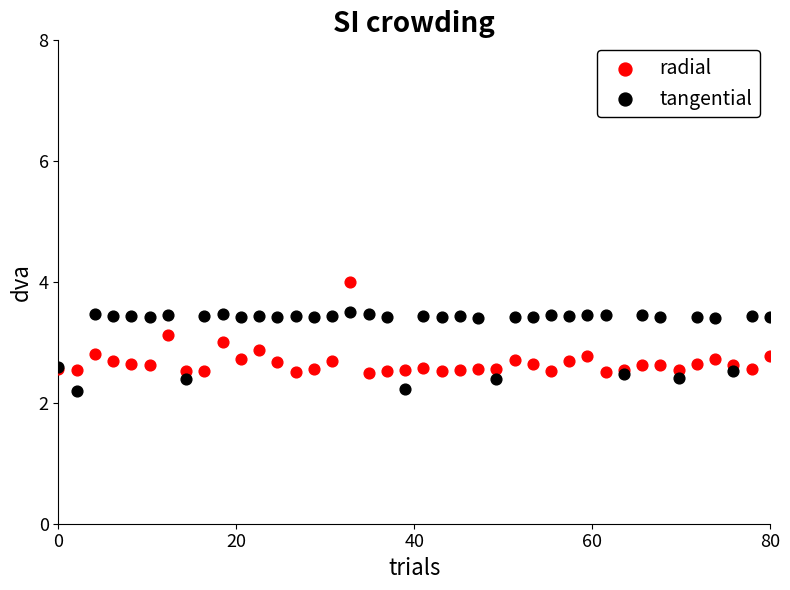

What are all the series names shown in the legend?

radial, tangential